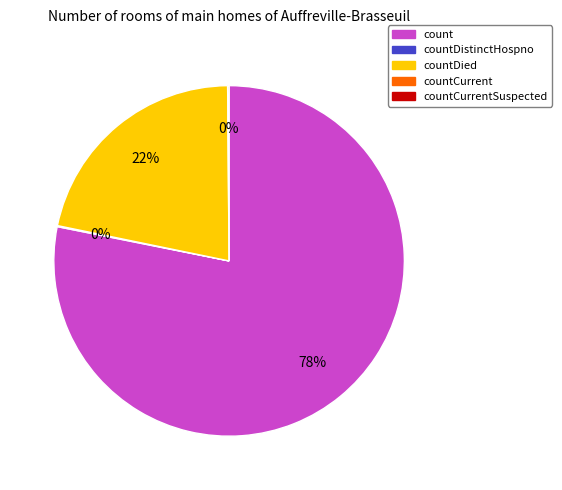

To the nearest percent, what is the difference between the largest and smallest slice percentages?

78%